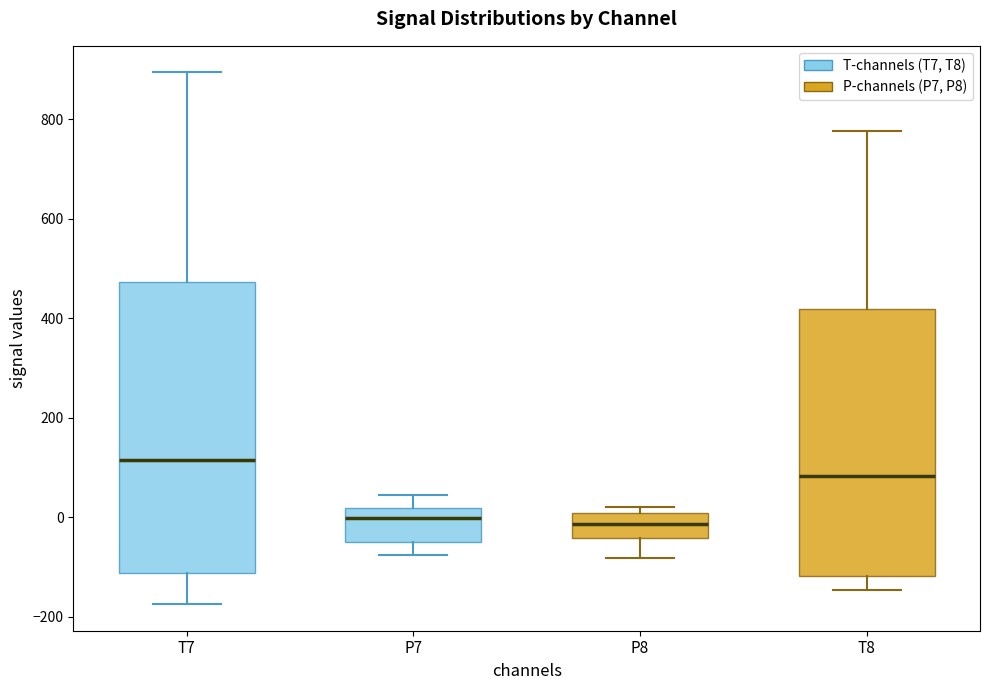

Reading left to right, transcribe this box plot: for each box, give where its median line is, the range the box spans, and where its two whiskers end, as read against the y-axis. The values are not printed on the chart, so give them approximately, as read against the axis.

T7: median 120, box -120 to 480, whiskers -180 to 900
P7: median 0, box -40 to 20, whiskers -80 to 40
P8: median -20, box -40 to 0, whiskers -80 to 20
T8: median 80, box -120 to 420, whiskers -140 to 780